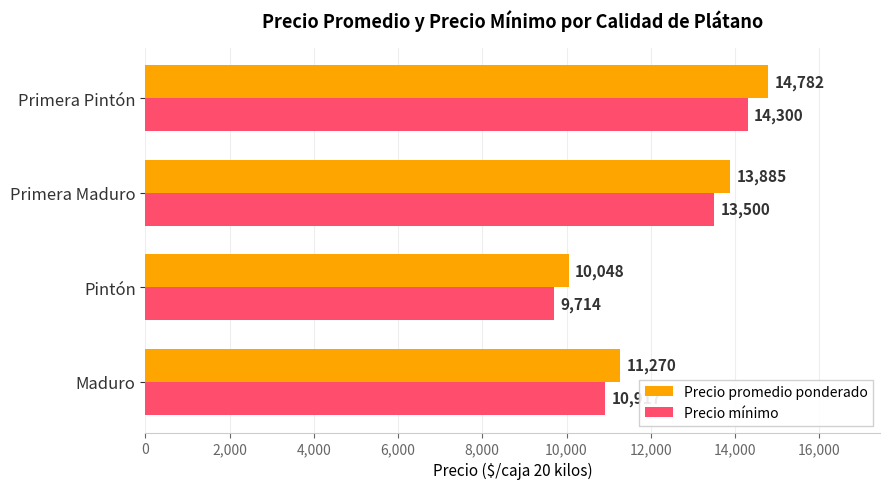

At which category is the sum across all series the highest?

Primera Pintón